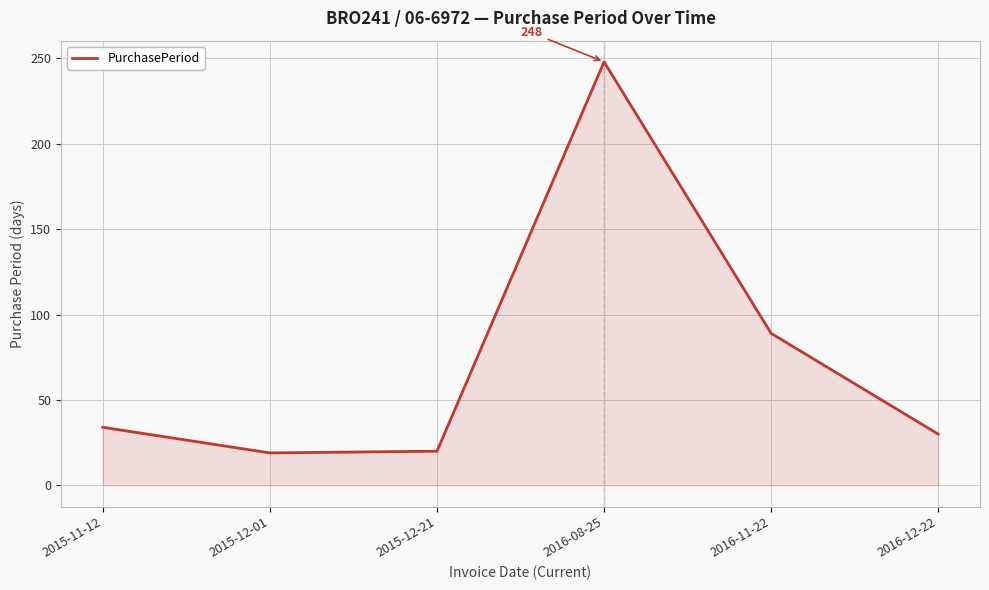

How many interior local valleys (lower than both neighbors) does the data have?

1